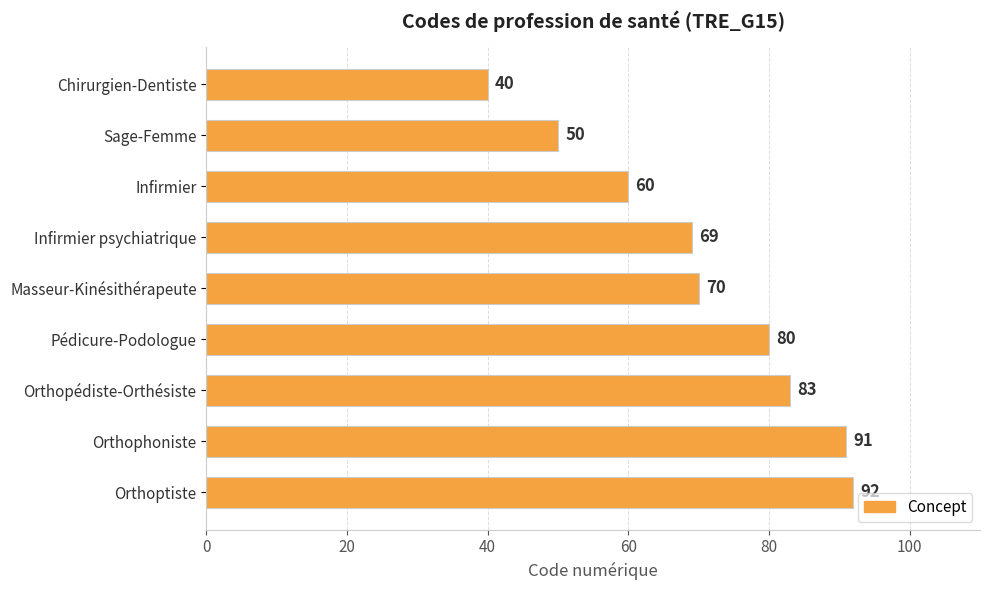

Reading top to bottom, transcribe all the data shown in this chart.

40	50	60	69	70	80	83	91	92